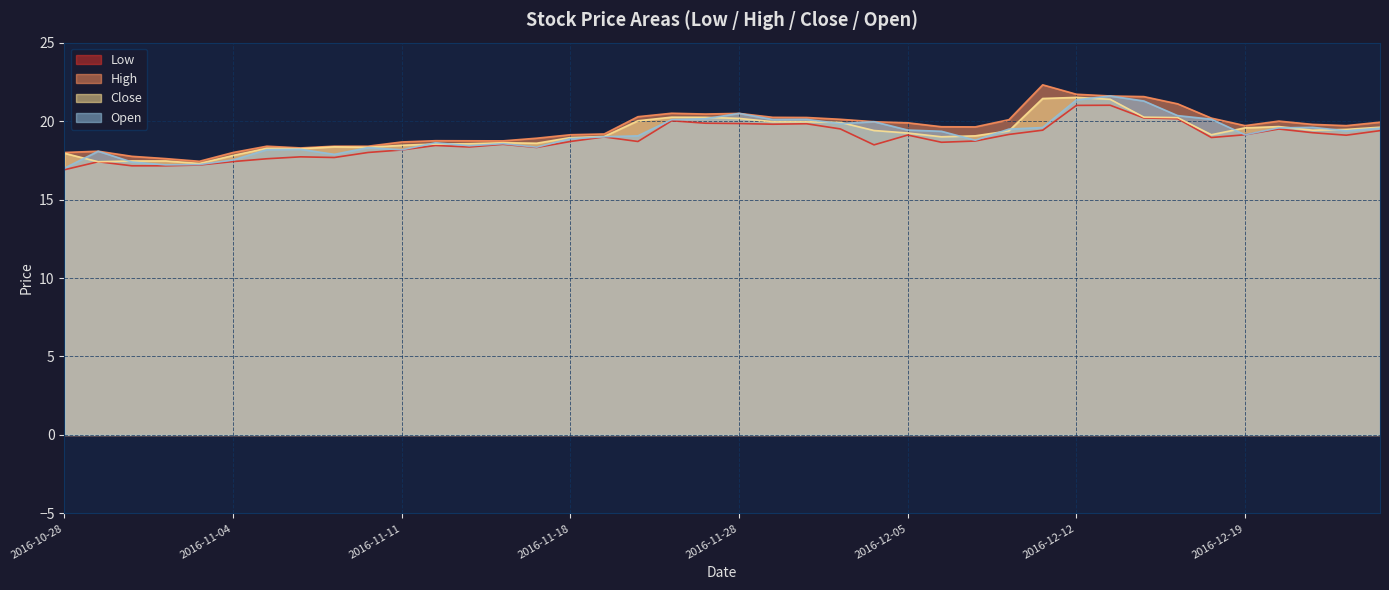

The value of Low at 2016-11-21 is 26.2. True or false?

False